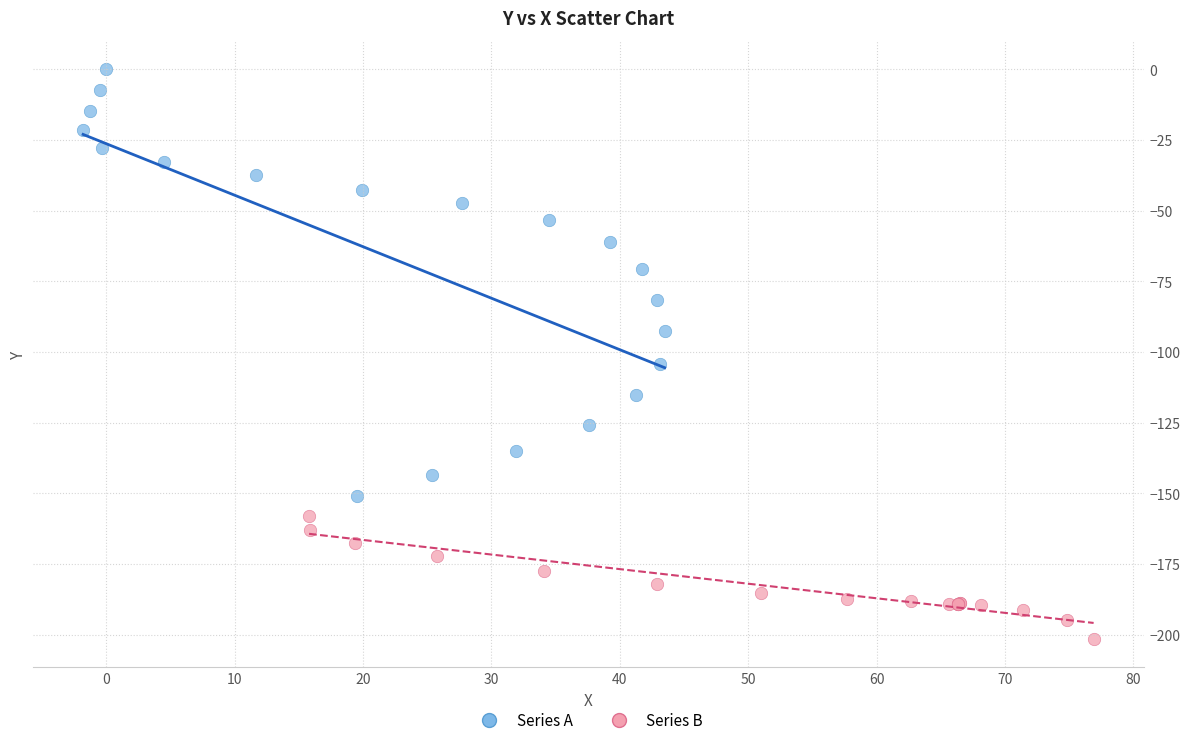

Which series reaches the maximum Y coordinate?

Series A